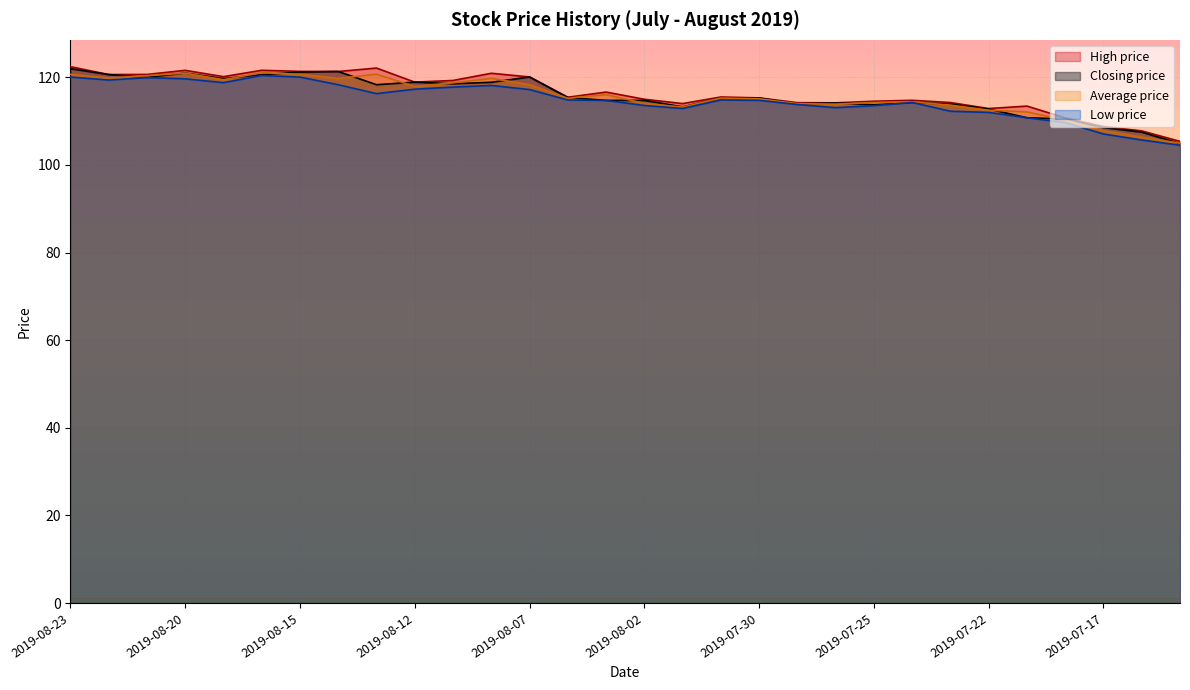

What is the difference between the Low price values at 2019-08-21 and 2019-07-30?

5.2